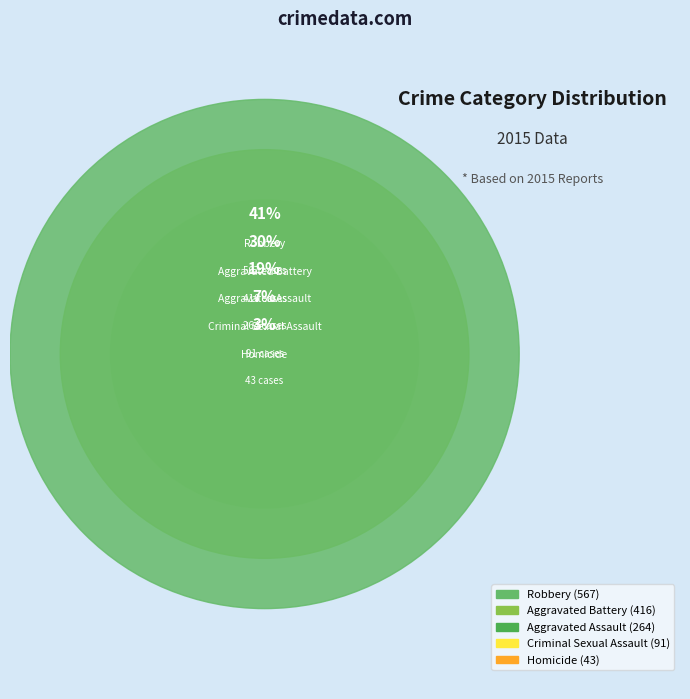

How many segments does this pie chart have?

5